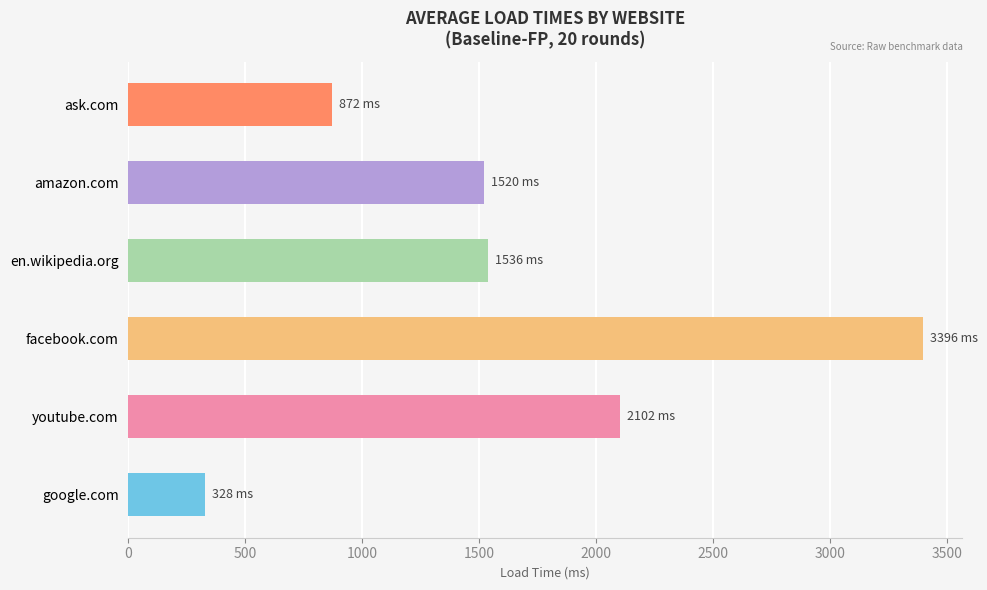

At which category does the chart reach its peak across all series?

facebook.com